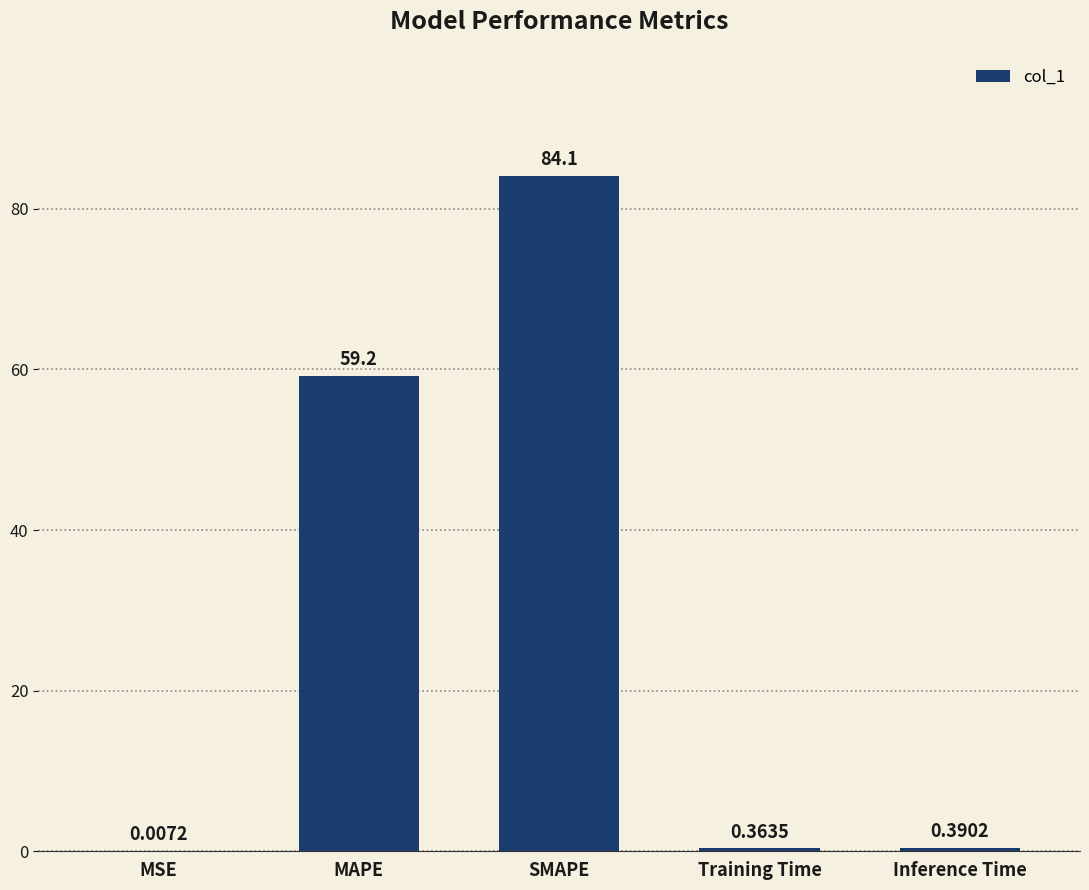

What is the sum of the values at MAPE and Training Time?

59.6